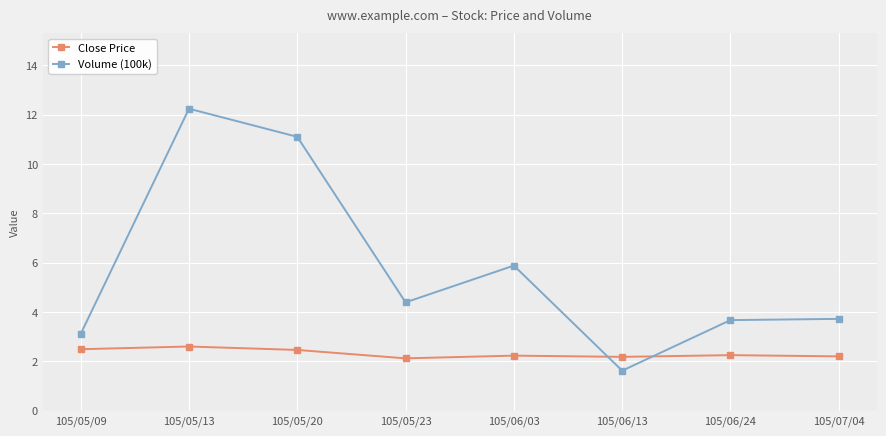

Which series has the widest spread of values?

Volume (100k)